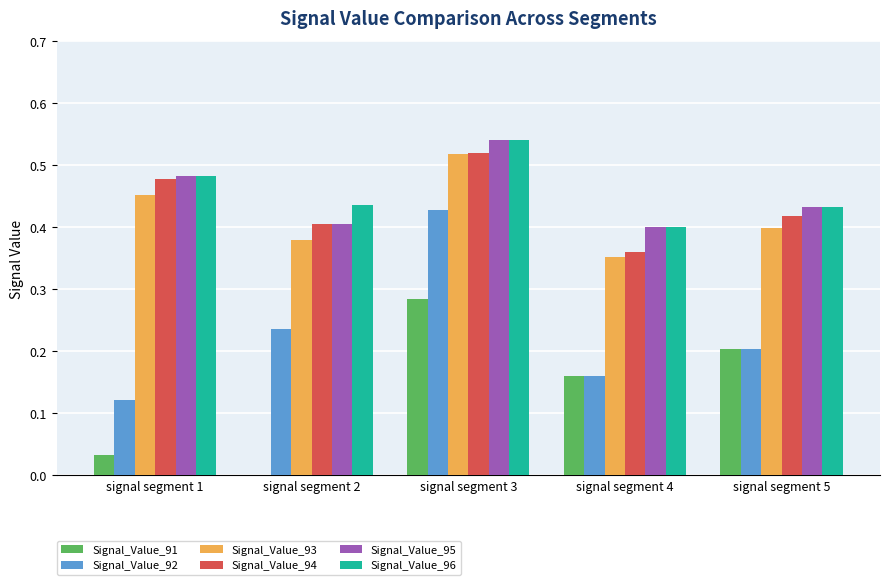

What is the sum of the Signal_Value_94 values at signal segment 4 and signal segment 3?

0.9